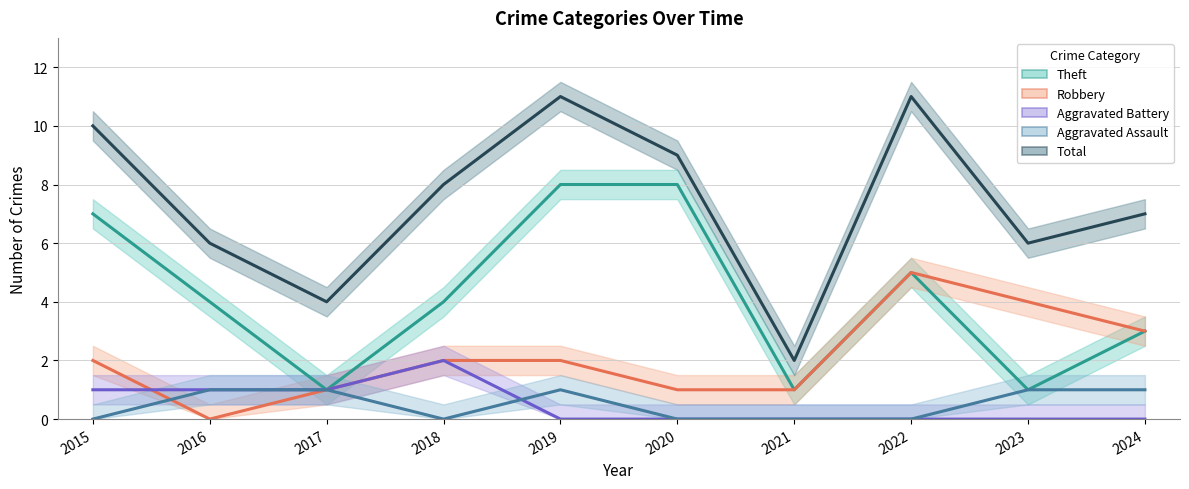

At 2022, list the series in order from largest to smallest.

Total, Theft, Robbery, Aggravated Battery, Aggravated Assault